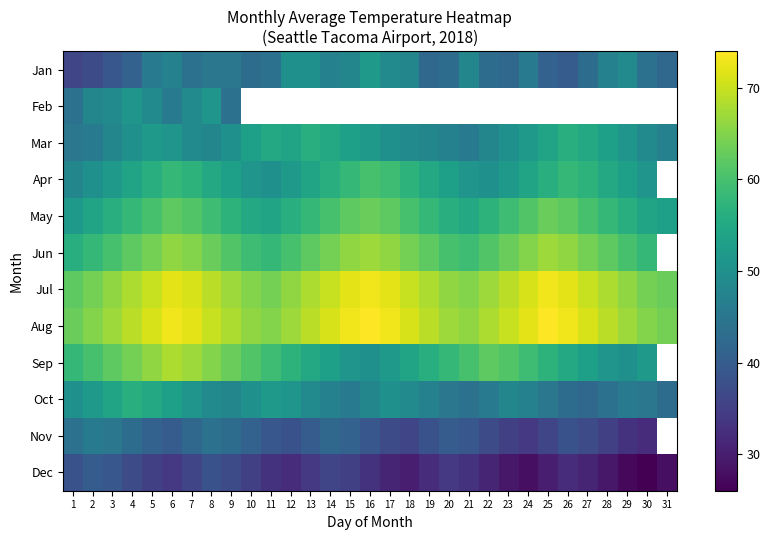

What is the difference between the second highest and minimum values in the Jun series?

11.0